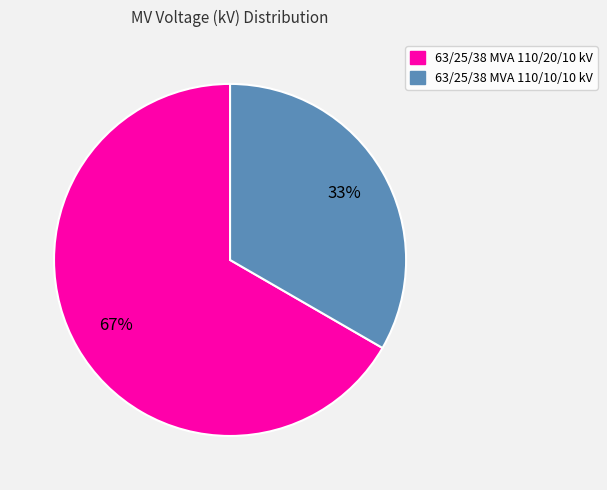

What percentage is the 63/25/38 MVA 110/10/10 kV slice, to the nearest percent?

33%